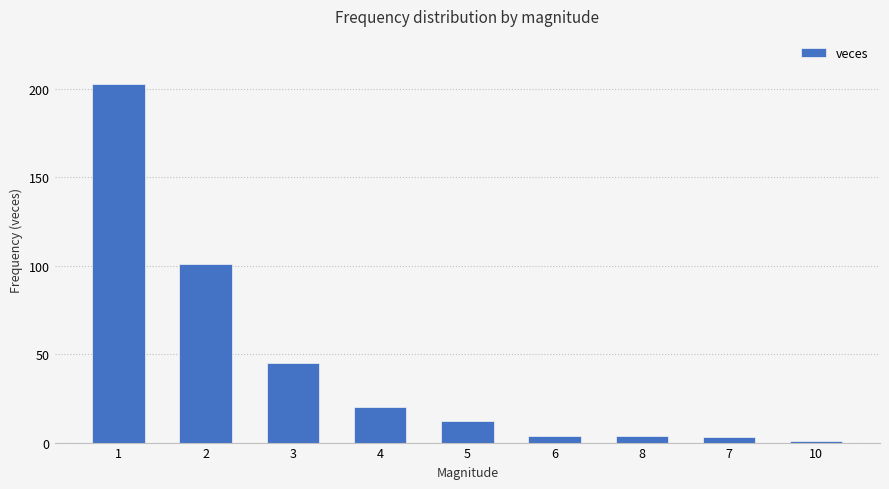

At which label is the value closest to 102?

2